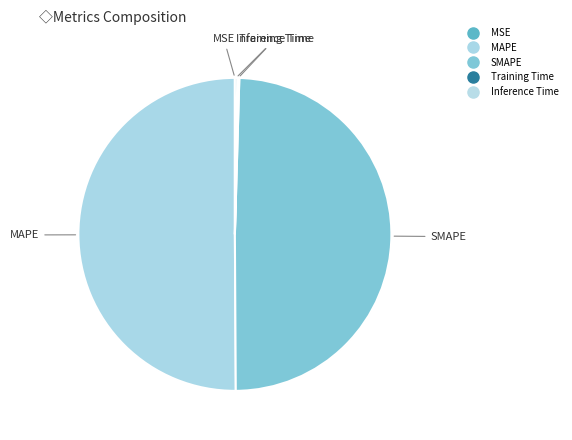

How many slices are in this pie chart?

5